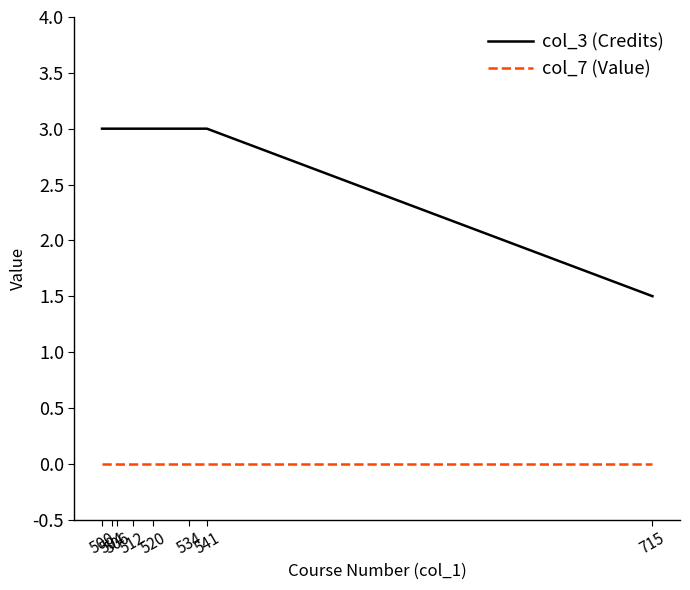

Which series has the largest total across all categories?

col_3 (Credits)